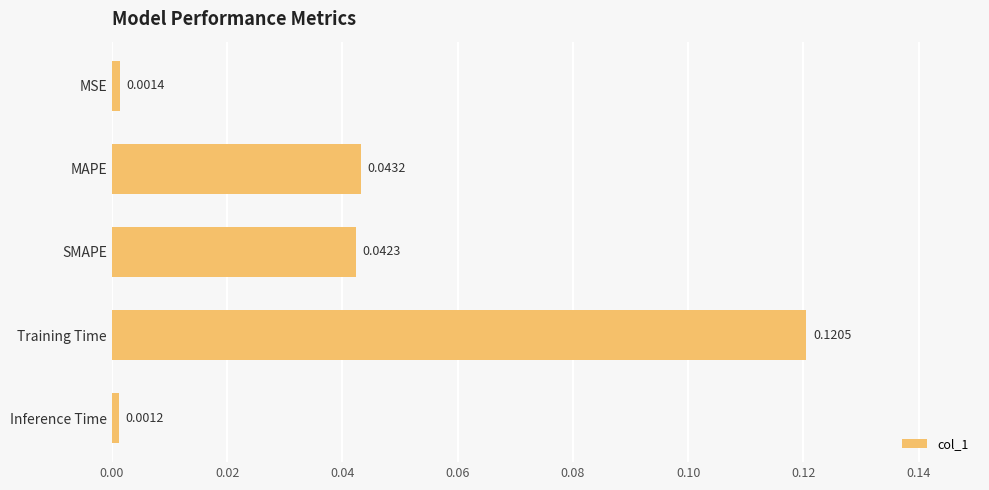

What is the label of the 5th bar from the top?

Inference Time